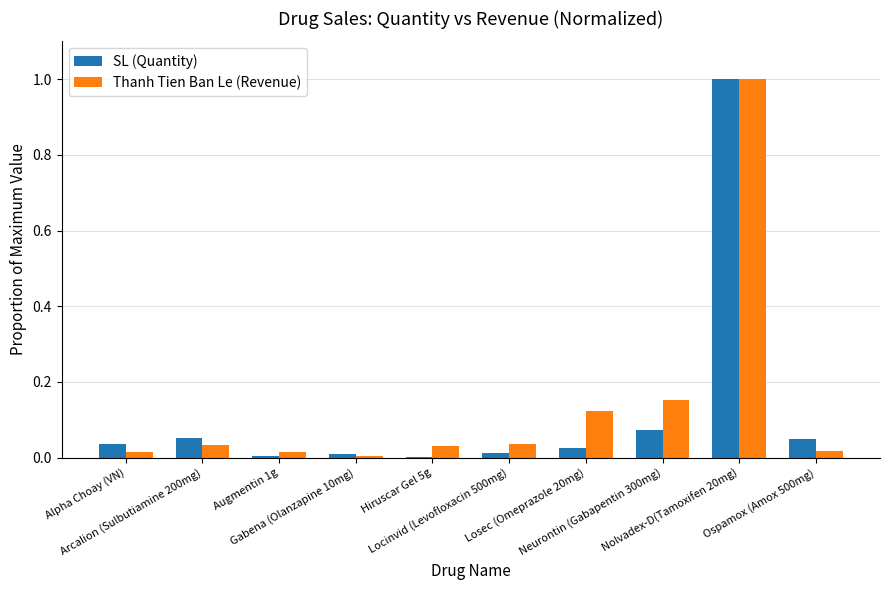

What is the maximum value shown in the chart?

1.0